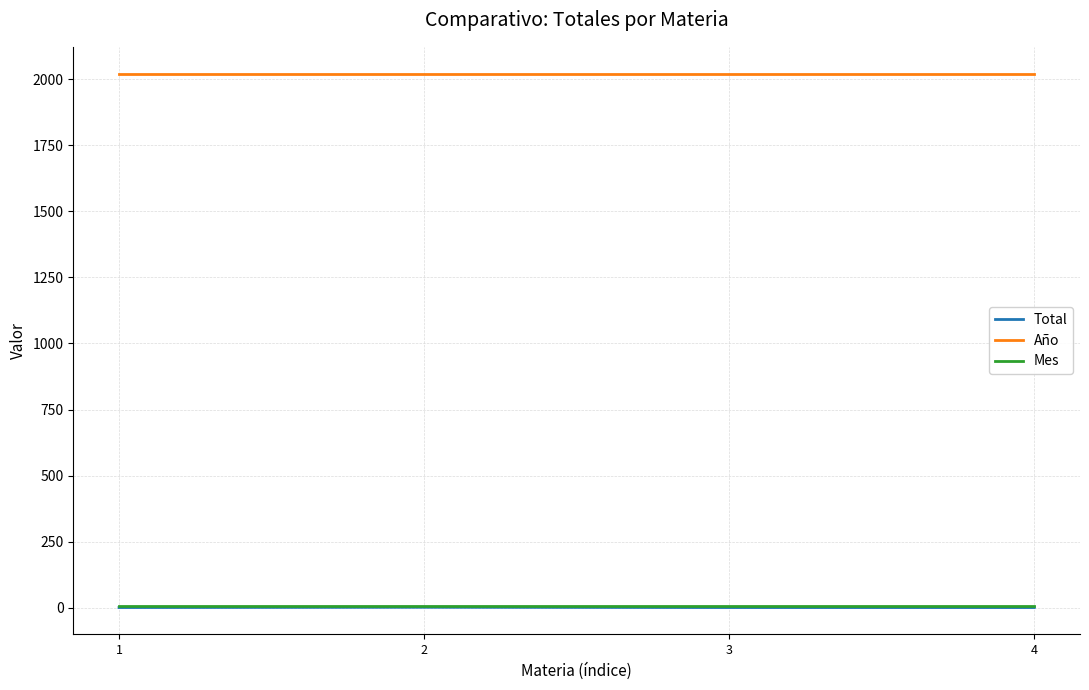

True or false: Total and Año cross at least once.

False